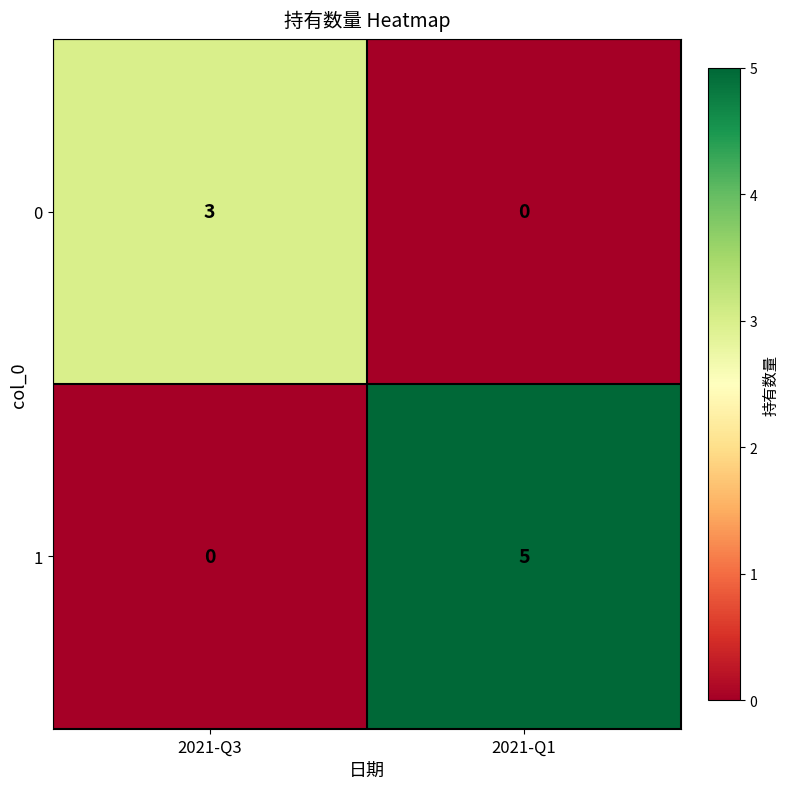

Which series has the widest spread of values?

1